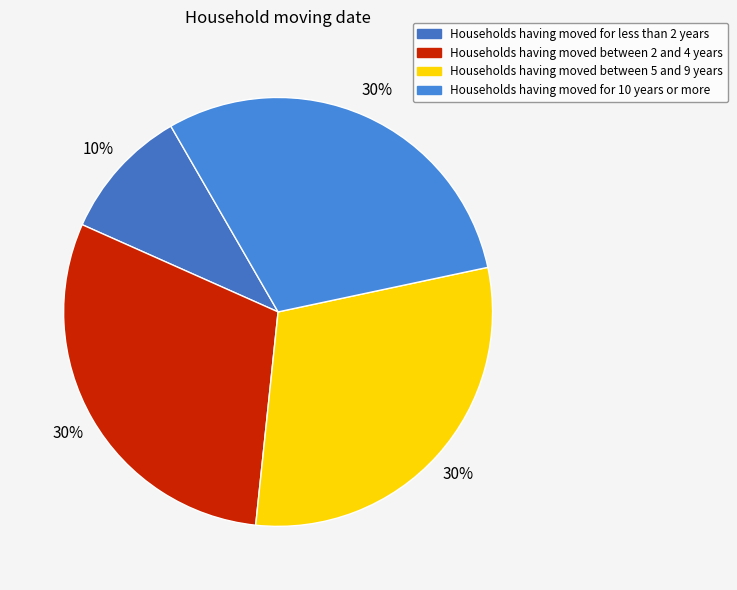

Count the number of slices in the pie.

4